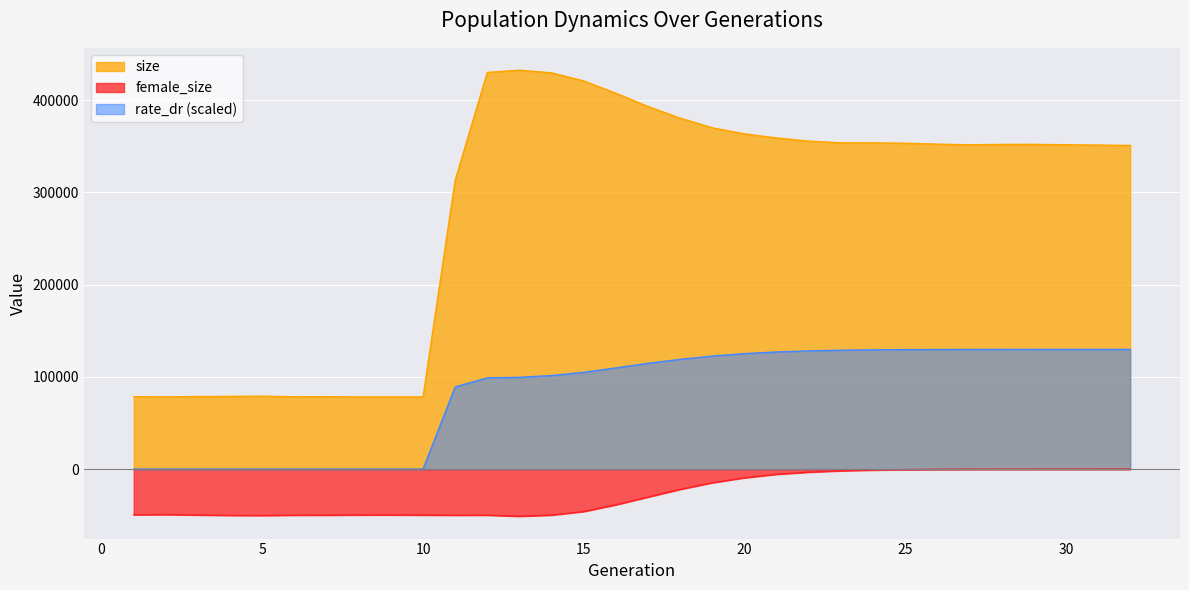

What is the average value of the size series?

280153.6